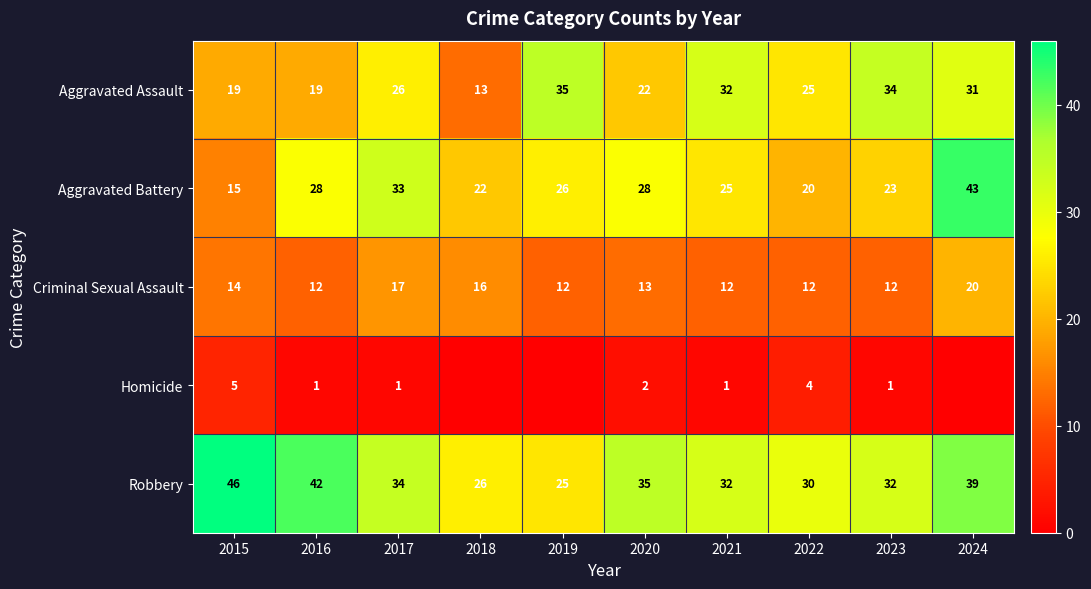

The Aggravated Assault series shows 19 at 2015. True or false?

True